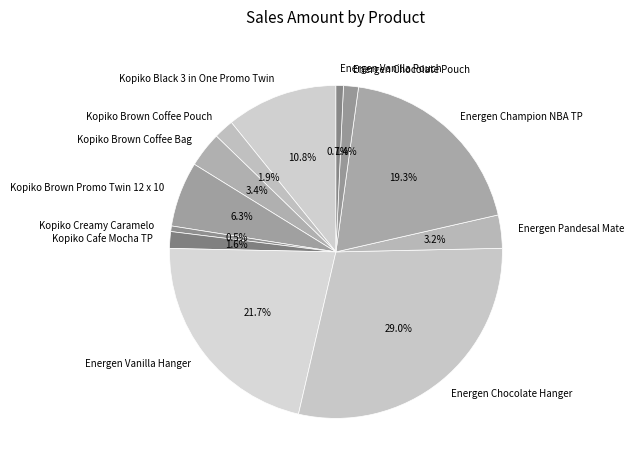

Which has a higher value, Energen Pandesal Mate or Kopiko Brown Promo Twin 12 x 10?

Kopiko Brown Promo Twin 12 x 10